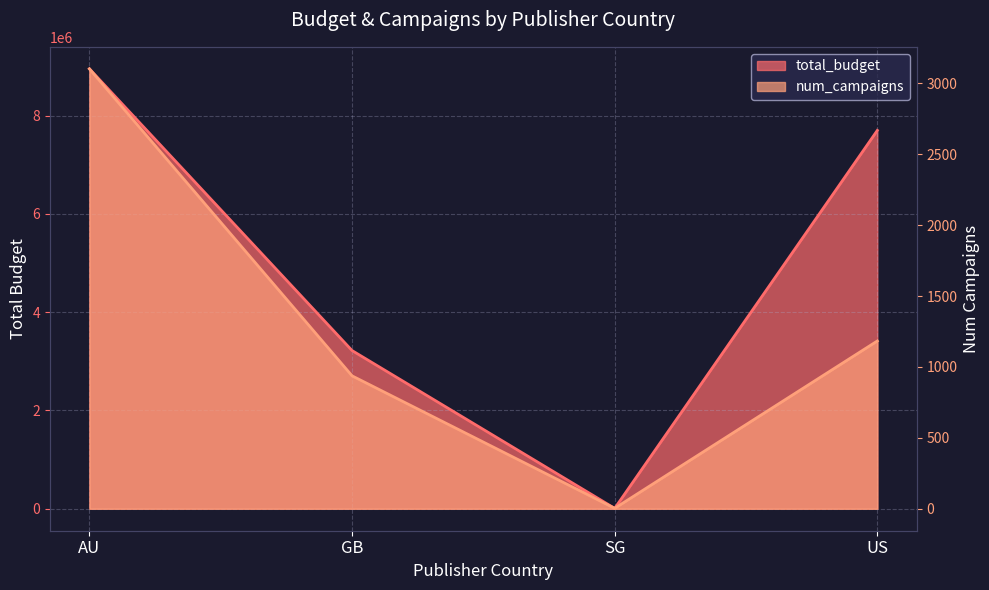

True or false: total_budget and num_campaigns intersect in this chart.

False